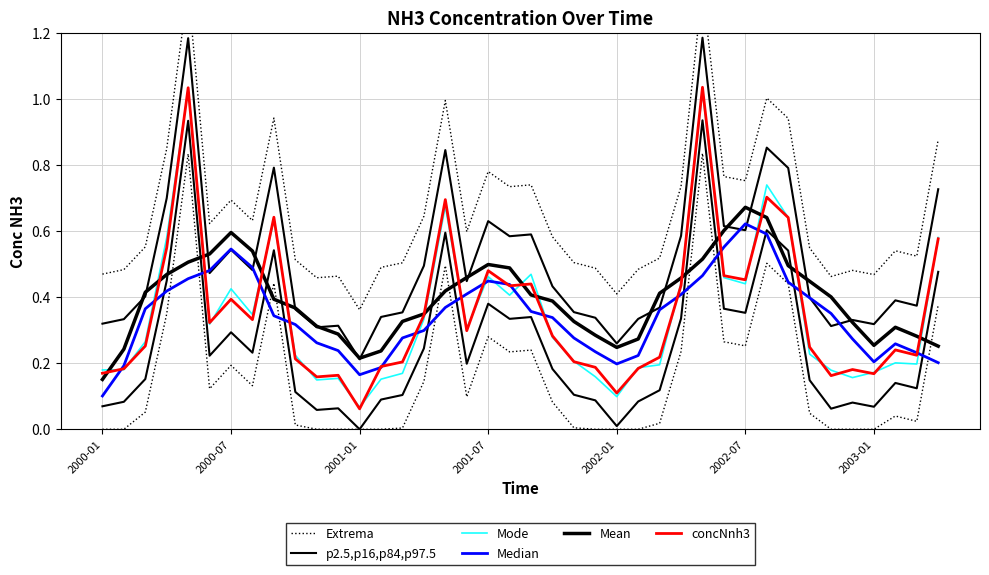

At which category is the sum across all series the highest?

28